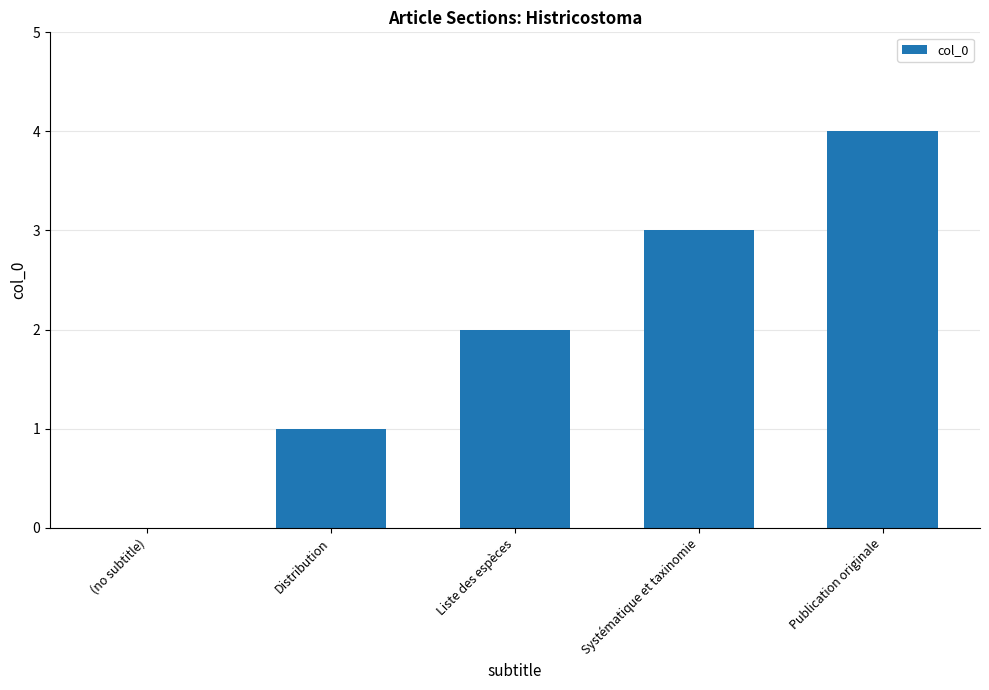

True or false: the data shows 1 at Distribution.

True